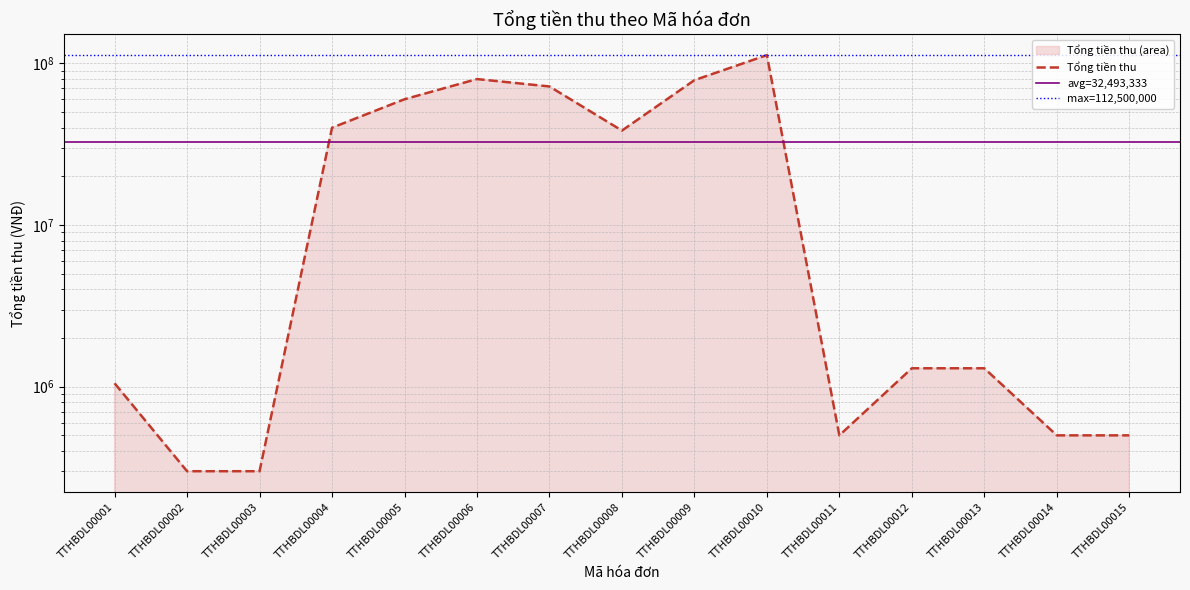

At which label is the value closest to 56400000?

TTHBDL00005